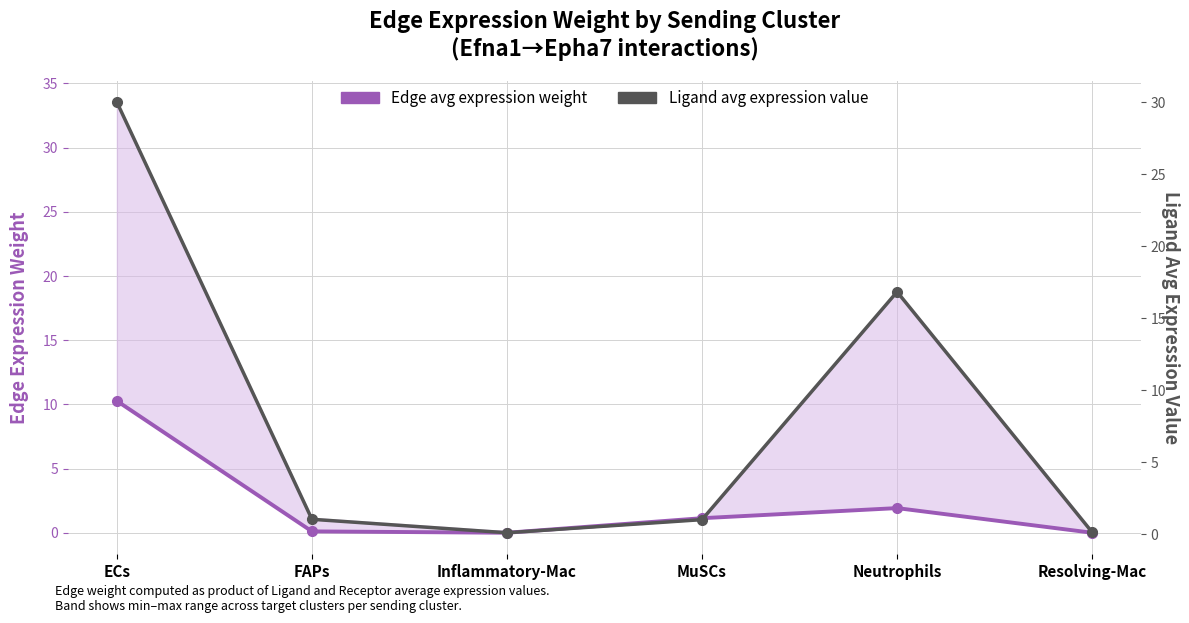

What is the difference between the second highest and minimum values in the Edge avg expression weight series?

1.9